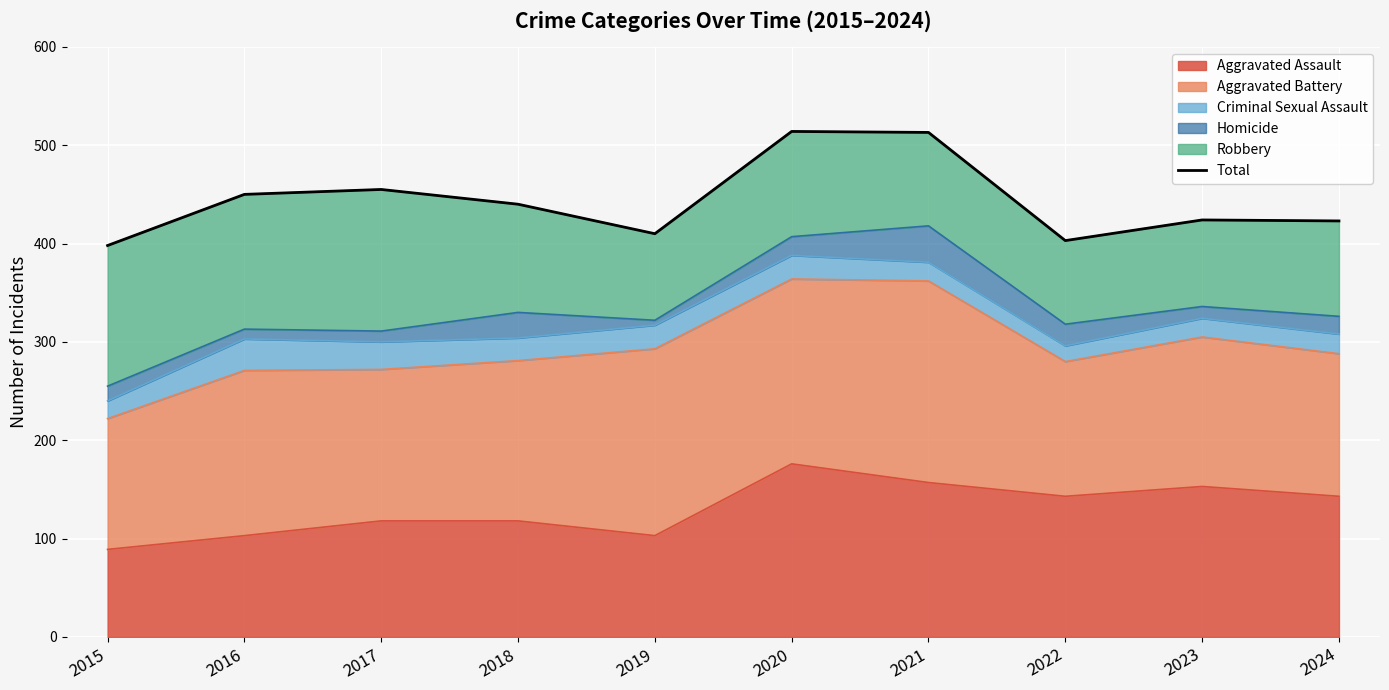

How many points are lower than both their immediate neighbors (excluding endpoints)?

2